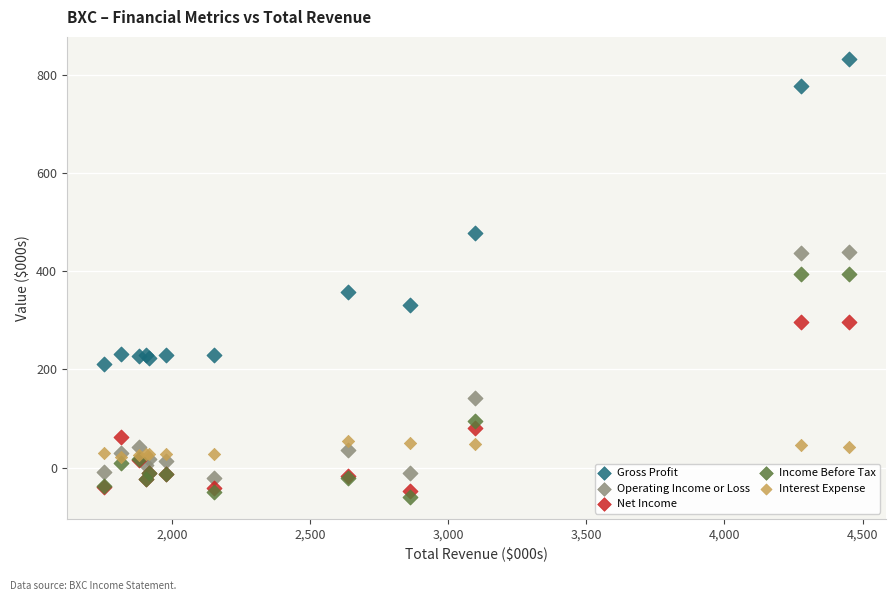

Which series contains the lowest Y value?

Income Before Tax